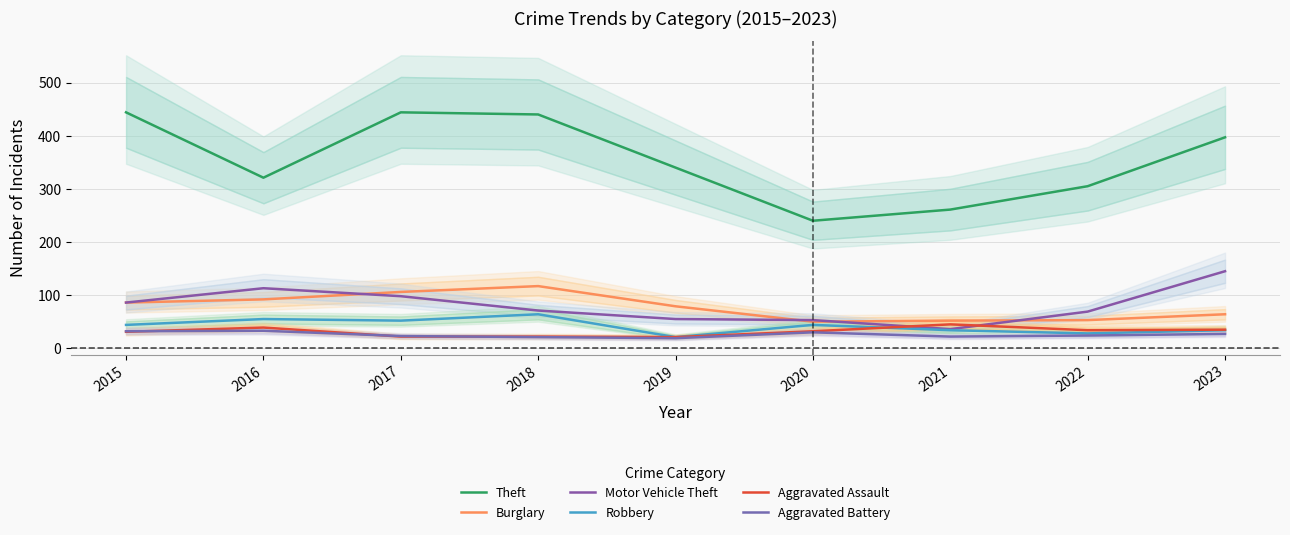

At which category is the sum across all series the highest?

2017